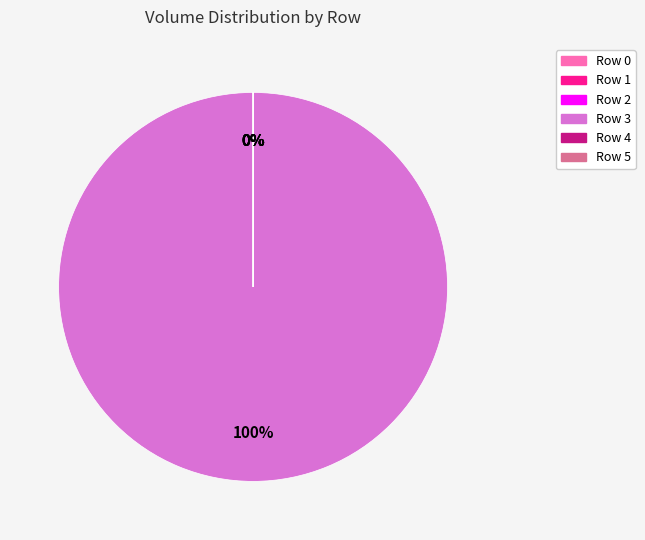

What is the largest slice in the pie chart?

Row 3